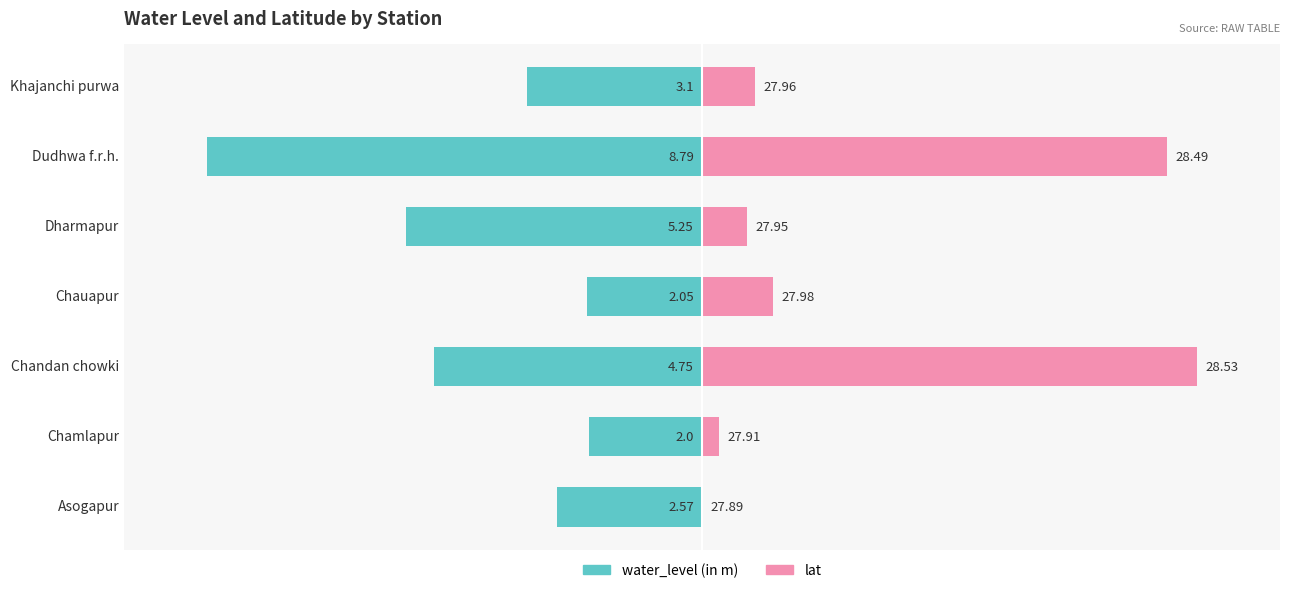

How many values in the lat series exceed 0?

6